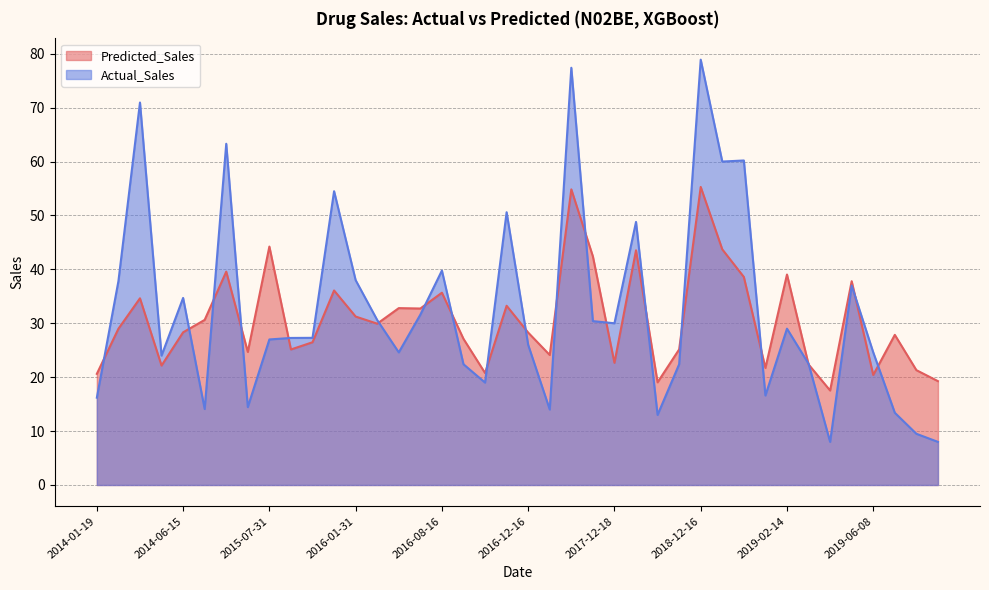

Reading right to left, what are all the values shown in this chart?

Predicted_Sales: 2019-08-24=19.3	2019-08-16=21.3	2019-06-12=27.9	2019-06-08=20.4	2019-05-18=37.8	2019-04-12=17.5	2019-02-27=22.4	2019-02-14=39.0	2019-01-19=21.7	2019-01-16=38.6	2019-01-15=43.7	2018-12-16=55.3	2018-09-11=25.2	2018-06-03=19.0	2018-04-01=43.5	2017-12-18=22.7	2017-09-16=42.4	2017-05-08=54.8	2017-02-18=24.1	2016-12-16=28.3	2016-11-30=33.3	2016-11-13=20.8	2016-08-17=27.1	2016-08-16=35.7	2016-06-10=32.7	2016-03-27=32.8	2016-02-16=29.9	2016-01-31=31.2	2015-11-11=36.1	2015-10-05=26.5	2015-09-09=25.1	2015-07-31=44.2	2015-04-16=24.7	2015-02-15=39.6	2014-12-09=30.6	2014-06-15=28.3	2014-06-05=22.2	2014-04-06=34.6	2014-01-25=29.0	2014-01-19=20.6
Actual_Sales: 2019-08-24=8.0	2019-08-16=9.5	2019-06-12=13.4	2019-06-08=24.6	2019-05-18=37.0	2019-04-12=8.0	2019-02-27=22.5	2019-02-14=29.0	2019-01-19=16.6	2019-01-16=60.2	2019-01-15=60.0	2018-12-16=78.9	2018-09-11=22.4	2018-06-03=13.0	2018-04-01=48.8	2017-12-18=30.0	2017-09-16=30.4	2017-05-08=77.4	2017-02-18=14.0	2016-12-16=26.0	2016-11-30=50.6	2016-11-13=19.0	2016-08-17=22.4	2016-08-16=39.8	2016-06-10=31.6	2016-03-27=24.6	2016-02-16=30.6	2016-01-31=38.0	2015-11-11=54.5	2015-10-05=27.3	2015-09-09=27.3	2015-07-31=27.0	2015-04-16=14.4	2015-02-15=63.3	2014-12-09=14.1	2014-06-15=34.7	2014-06-05=24.0	2014-04-06=71.0	2014-01-25=37.8	2014-01-19=16.2